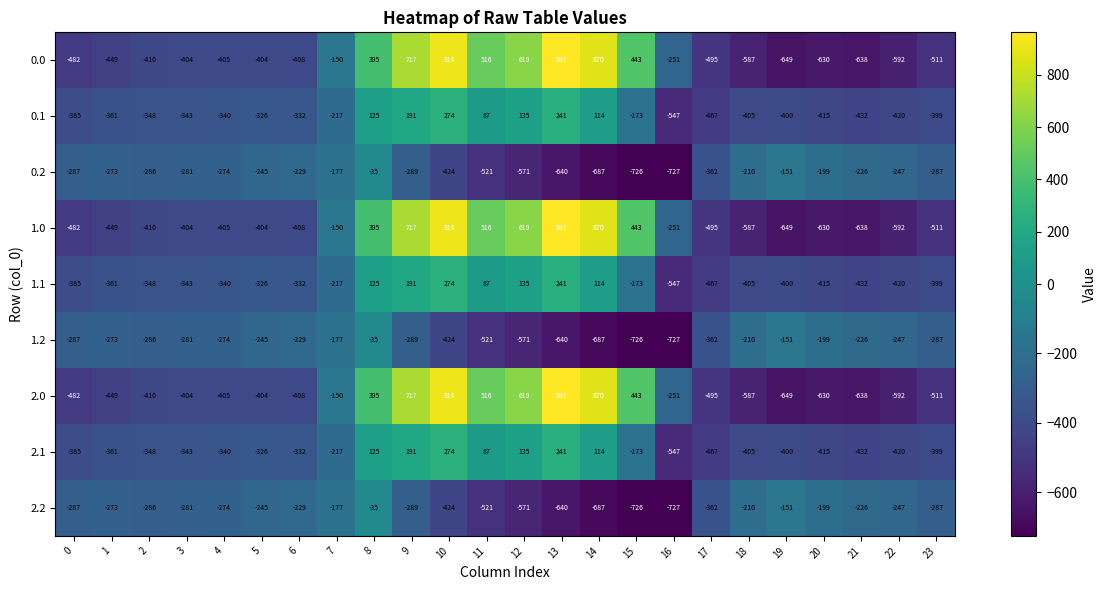

What is the greatest value displayed?

963